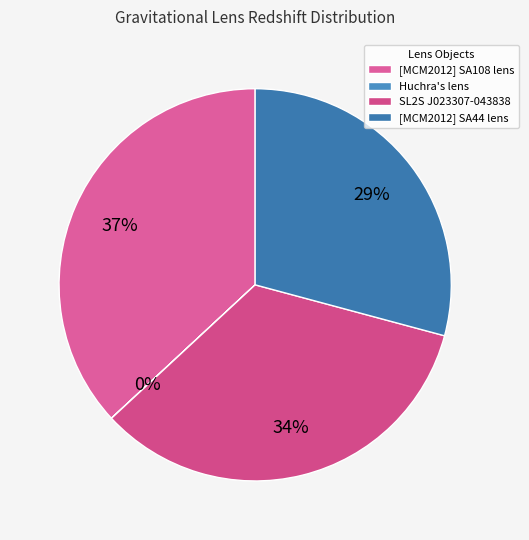

Which slice is the largest?

[MCM2012] SA108 lens